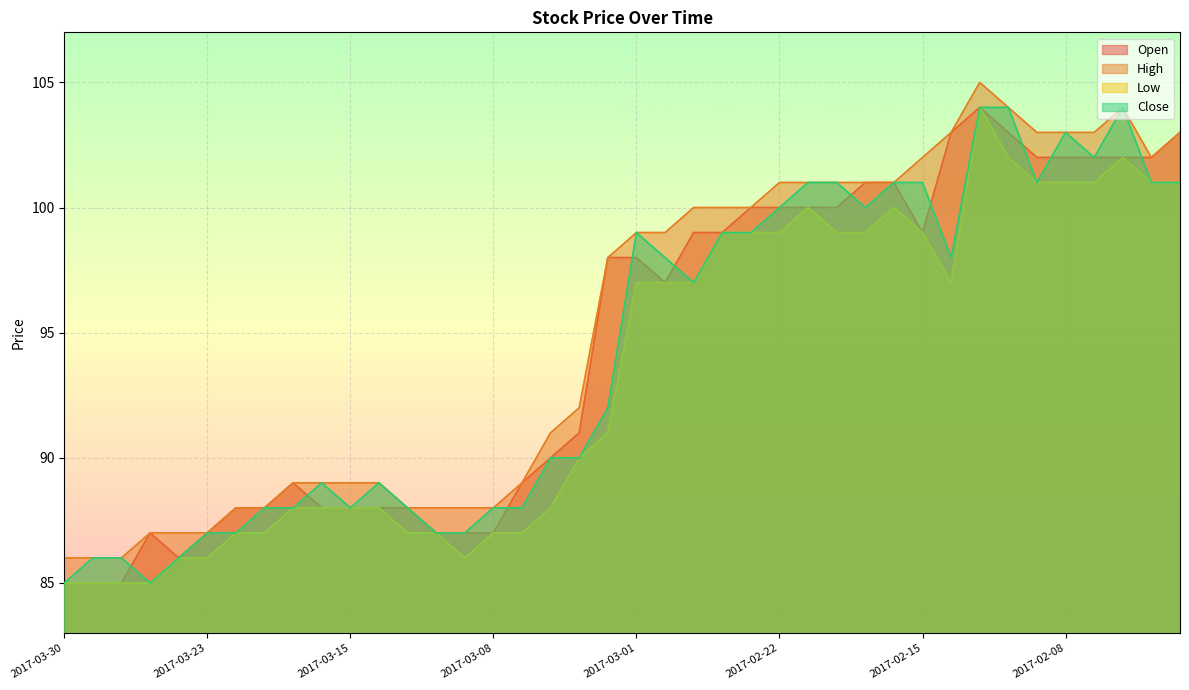

What is the total value across all series at 2017-02-07?

408